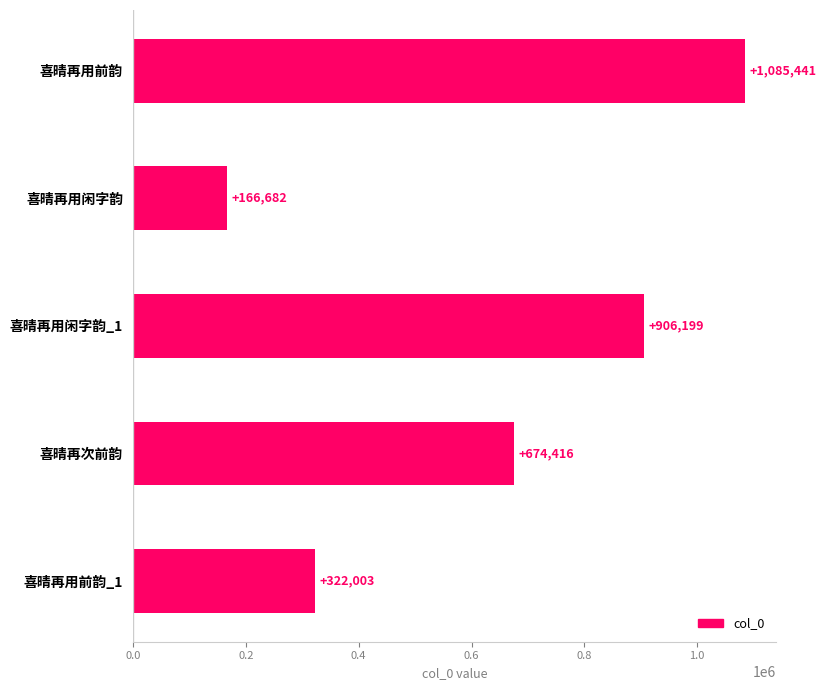

The value at 喜晴再用闲字韵 is 166682. True or false?

True